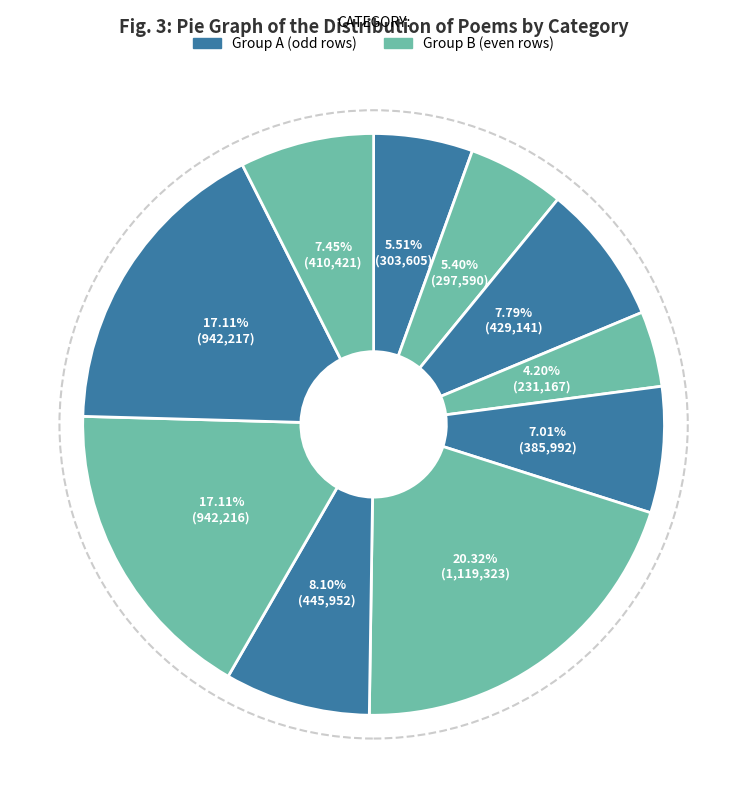

Count the number of slices in the pie.

10